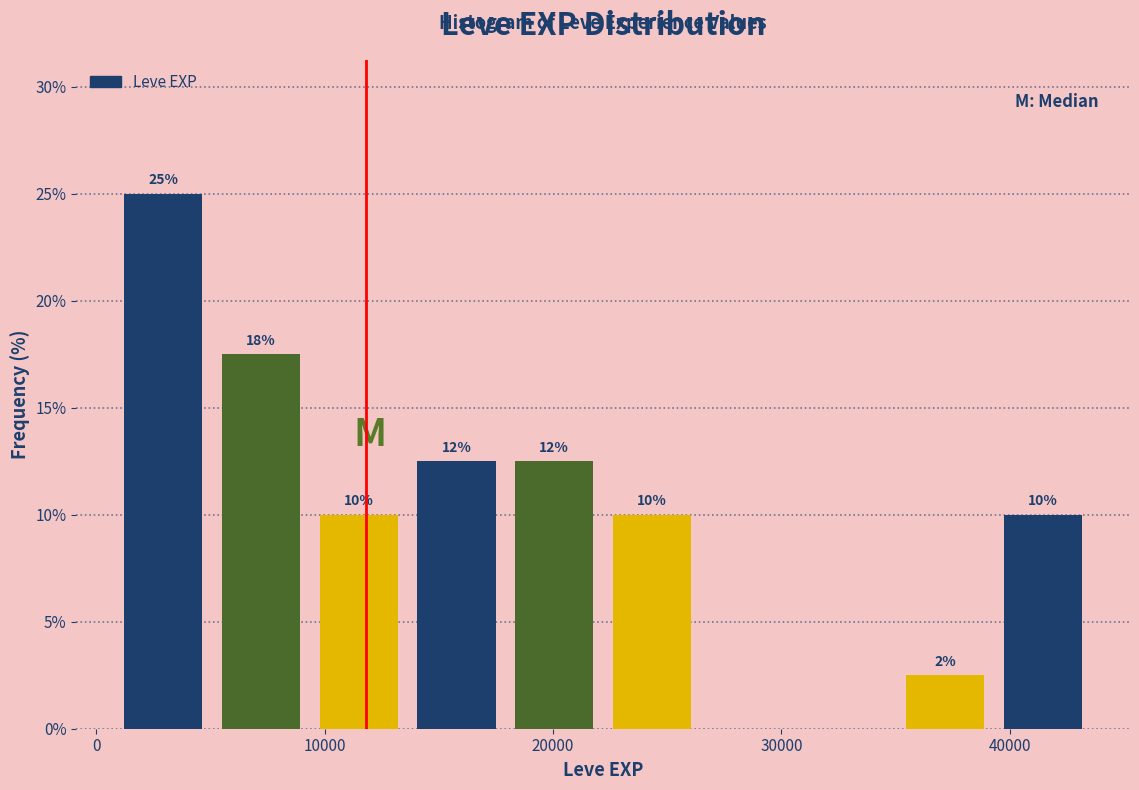

Which range on the x-axis has the tallest bar?

1000 to 5000